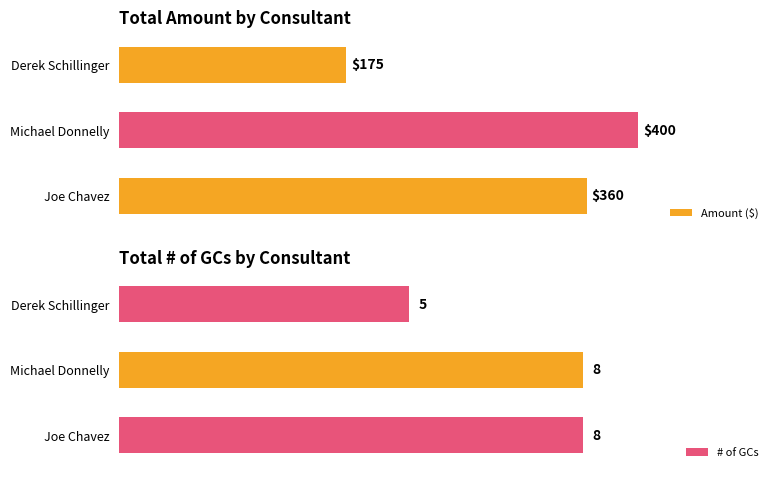

Count the # of GCs values in the range 5 to 8.

3